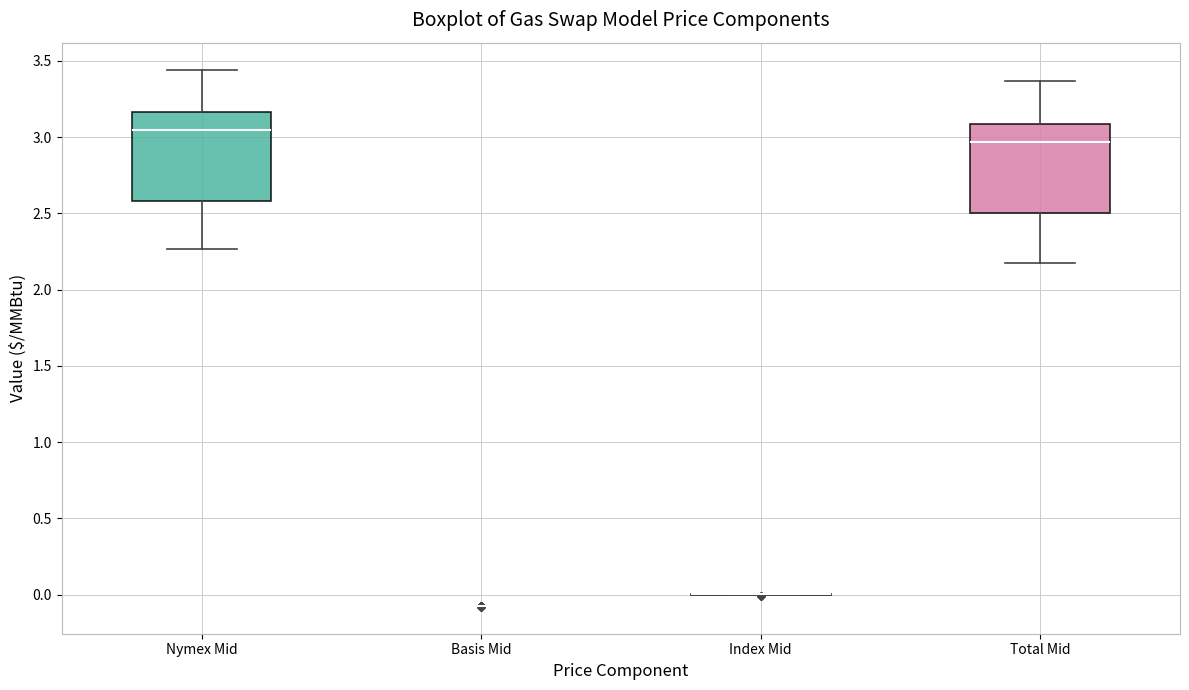

Reading left to right, transcribe this box plot: for each box, give where its median line is, the range the box spans, and where its two whiskers end, as read against the y-axis. The values are not printed on the chart, so give them approximately, as read against the axis.

Nymex Mid: median 3.05, box 2.60 to 3.15, whiskers 2.25 to 3.45
Basis Mid: box collapsed to a line at -0.10, whiskers -0.10 to -0.10
Index Mid: box collapsed to a line at 0.00, whiskers 0.00 to 0.00
Total Mid: median 2.95, box 2.50 to 3.10, whiskers 2.20 to 3.35